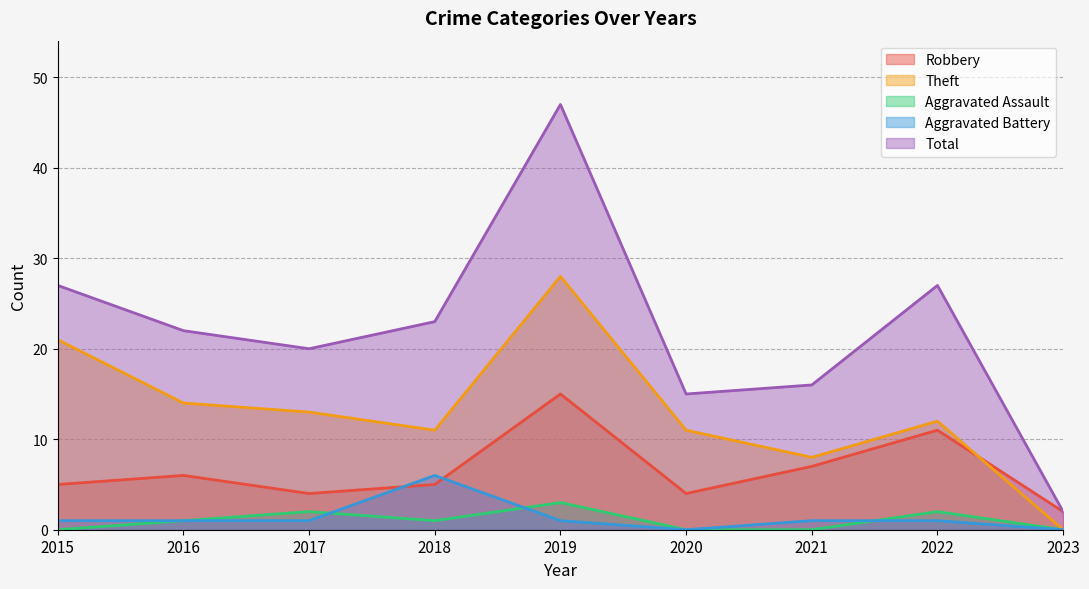

What is the difference between the Robbery values at 2020 and 2019?

11